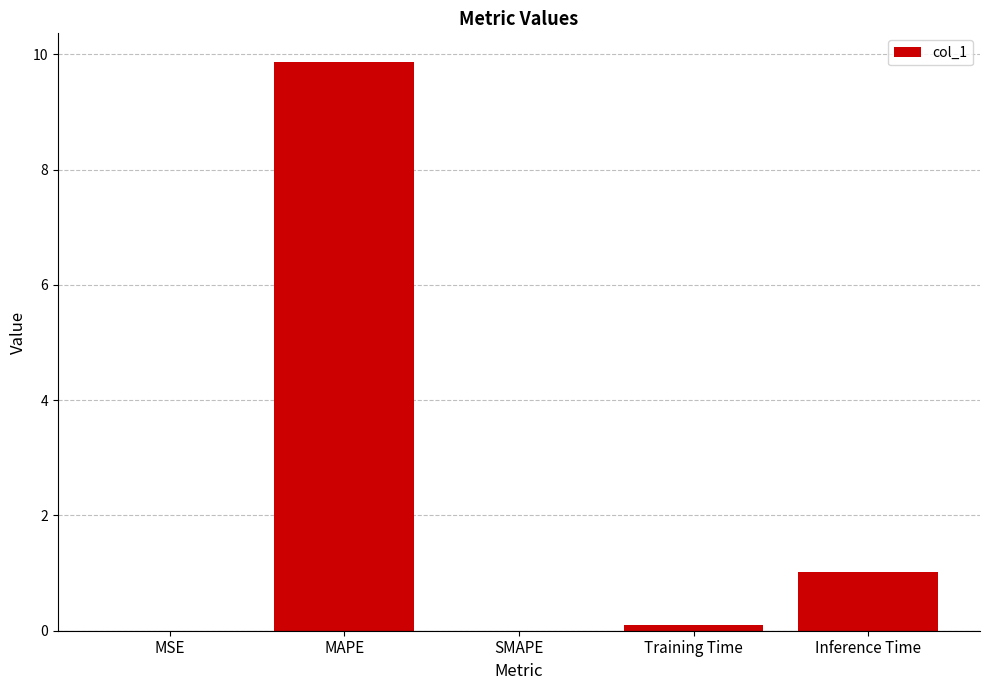

The chart shows a value of 0.0 at MSE. True or false?

True